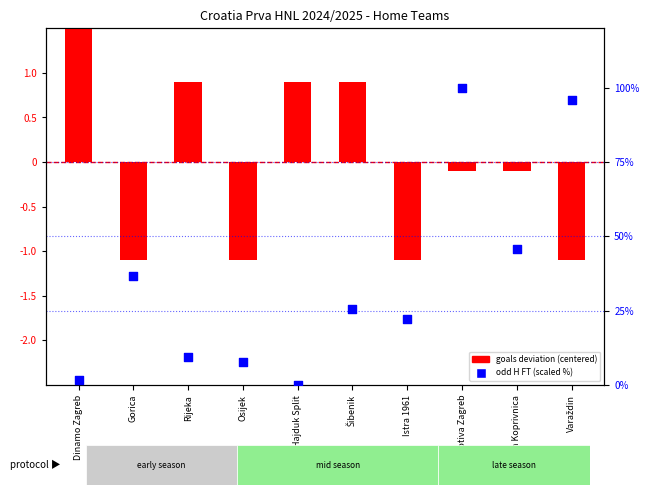

What are all the series names shown in the legend?

goals deviation, odd H FT scaled